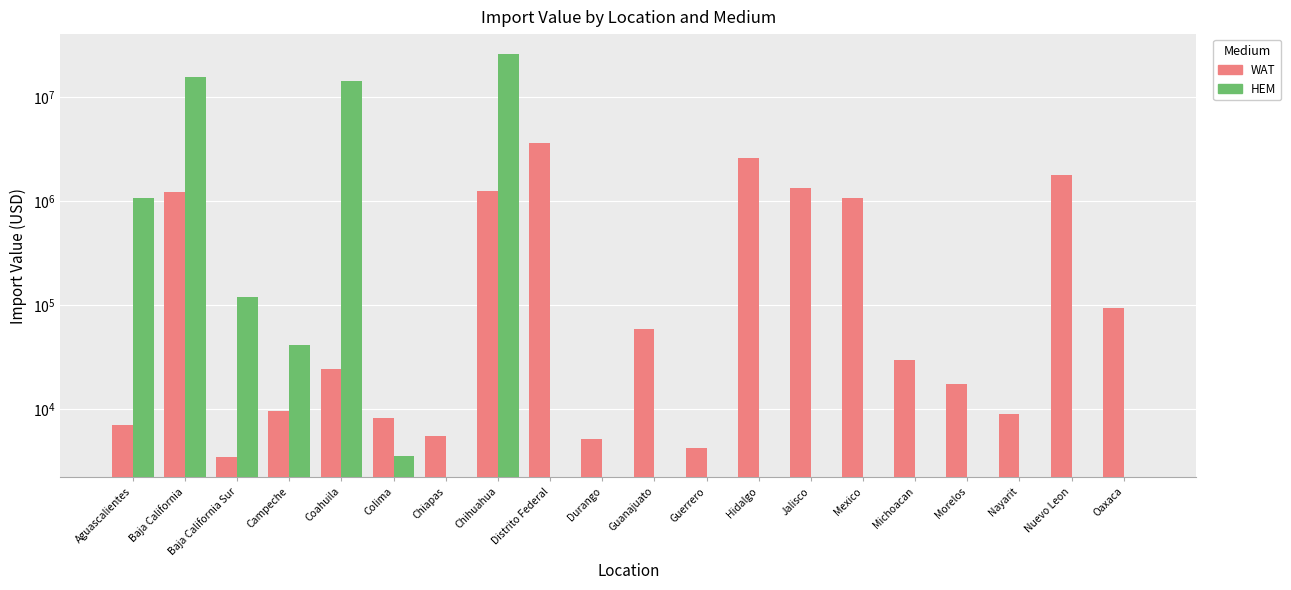

What is the value of the HEM bar at the 5th from the left?

14207710.0